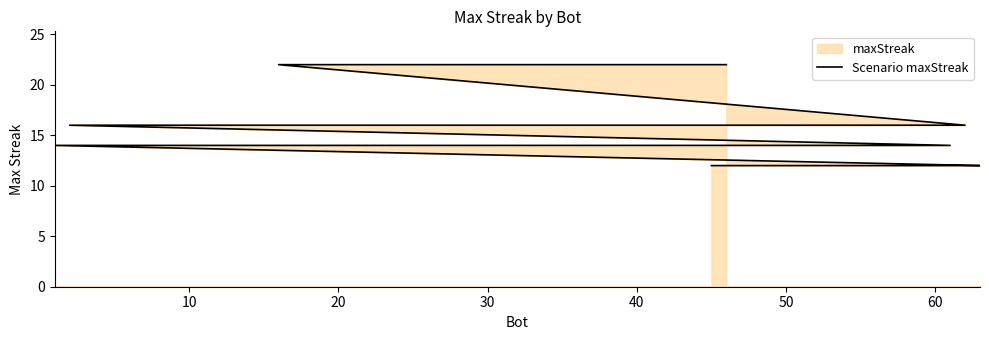

Reading right to left, what are all the values shown in this chart?

12	12	12	12	12	12	14	14	14	14	14	16	16	16	16	16	16	16	22	22